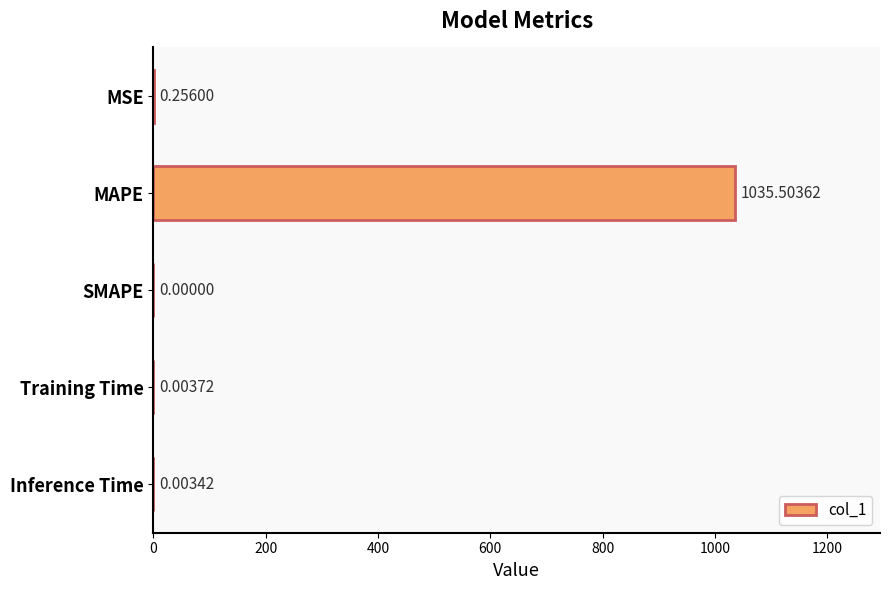

Where is the data nearest to the value 517?

MSE